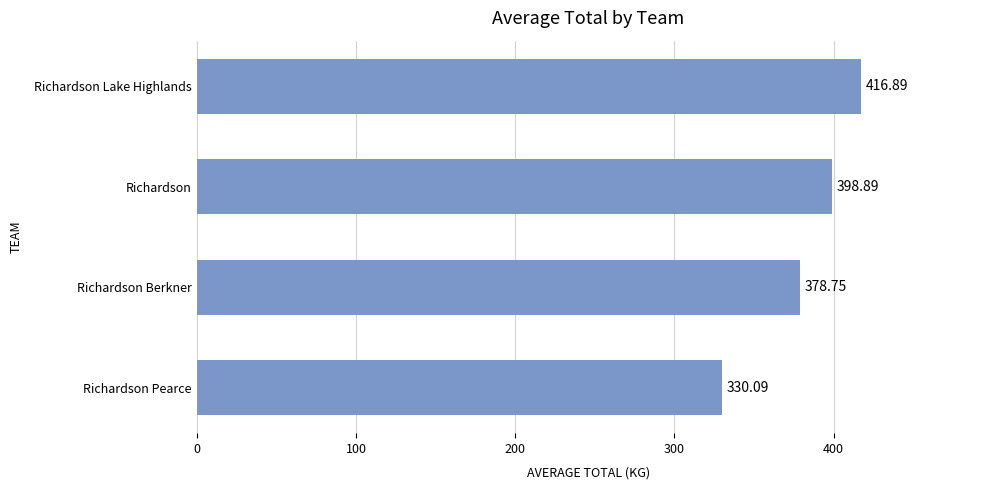

Rank the categories by value from lowest to highest.

Richardson Pearce, Richardson Berkner, Richardson, Richardson Lake Highlands